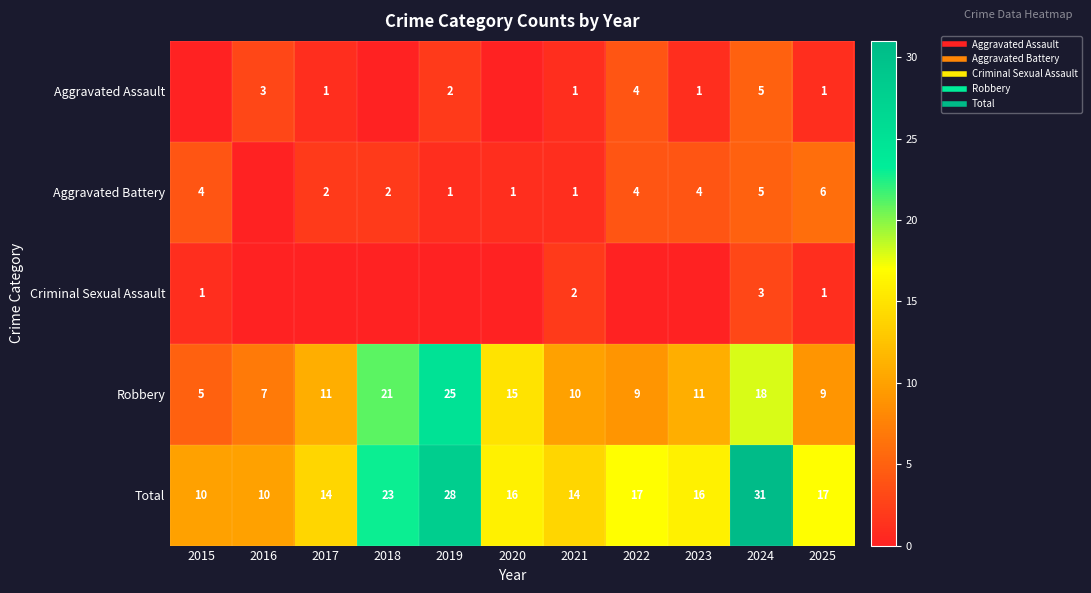

Is it true that Aggravated Assault equals 3 at 2019?

False